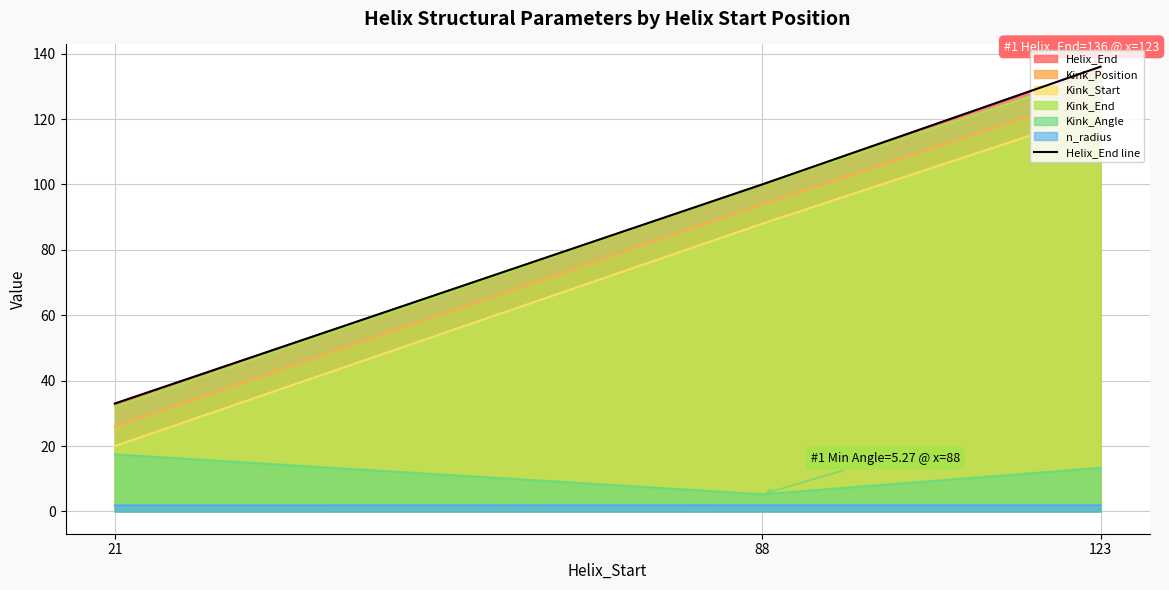

The value at 123 is 233. True or false?

False